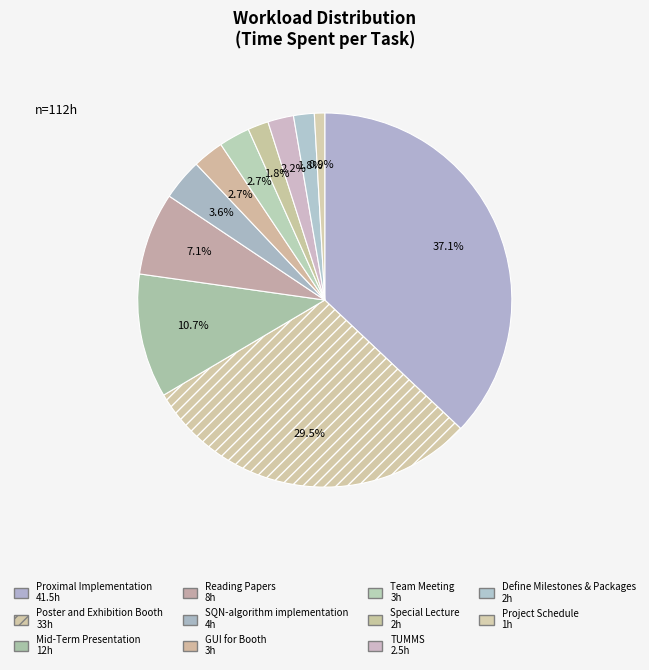

Count the number of slices in the pie.

11